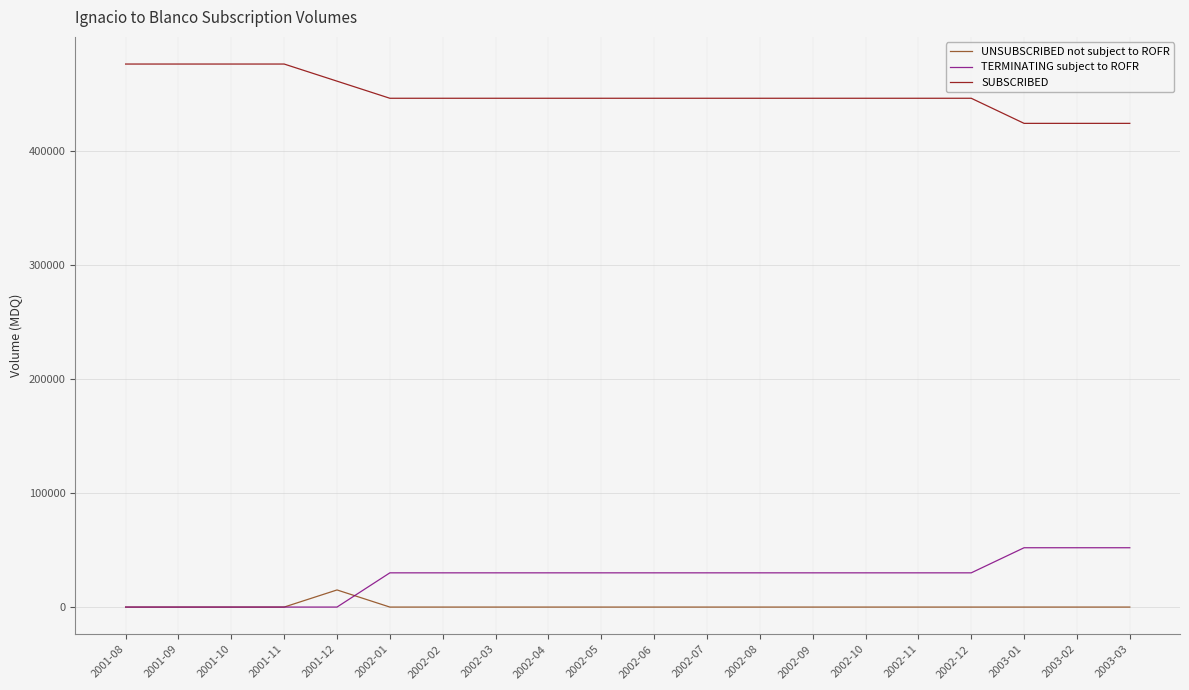

At which label does UNSUBSCRIBED not subject to ROFR reach its peak?

2001-12